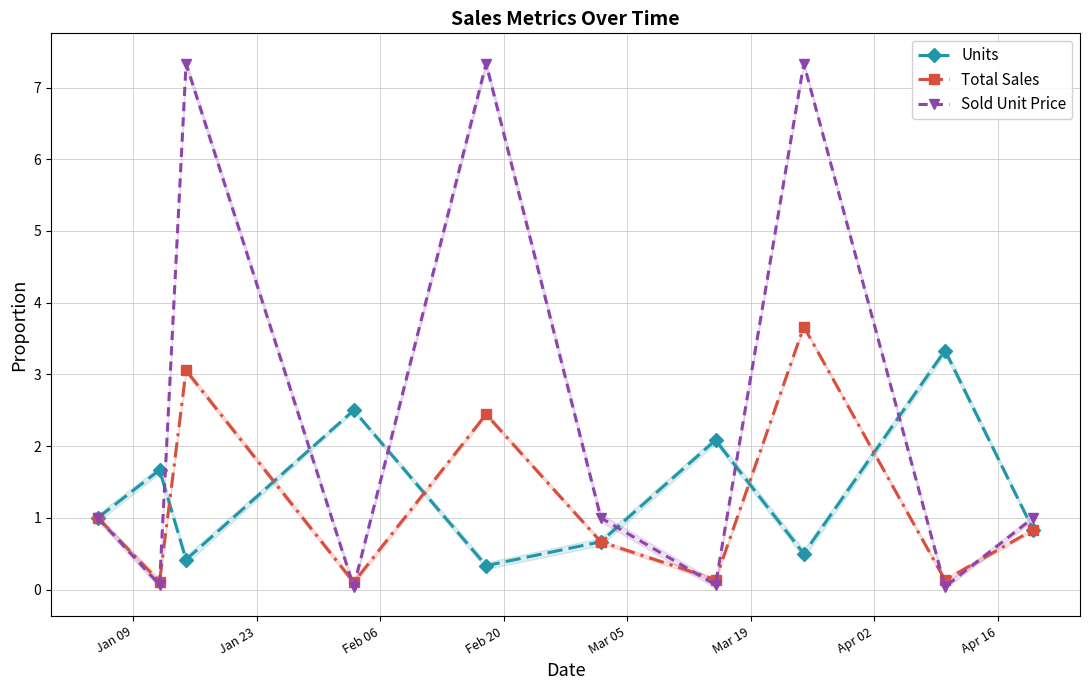

What is the sum of all Total Sales values?

12.2